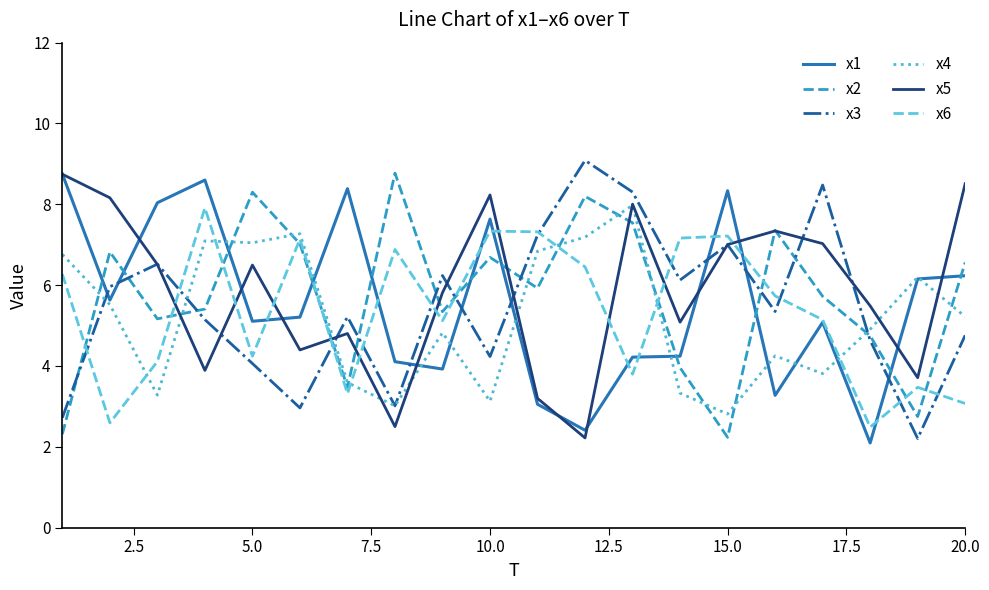

What is the maximum value for x6?

7.9